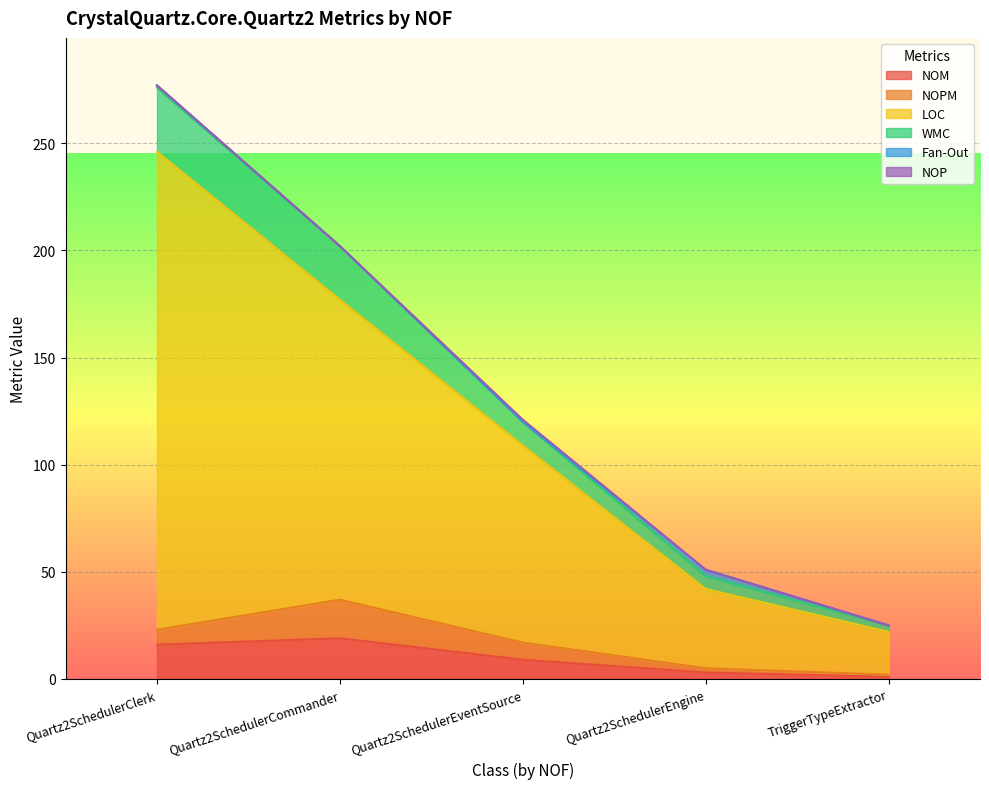

What is the maximum value for NOM?

19